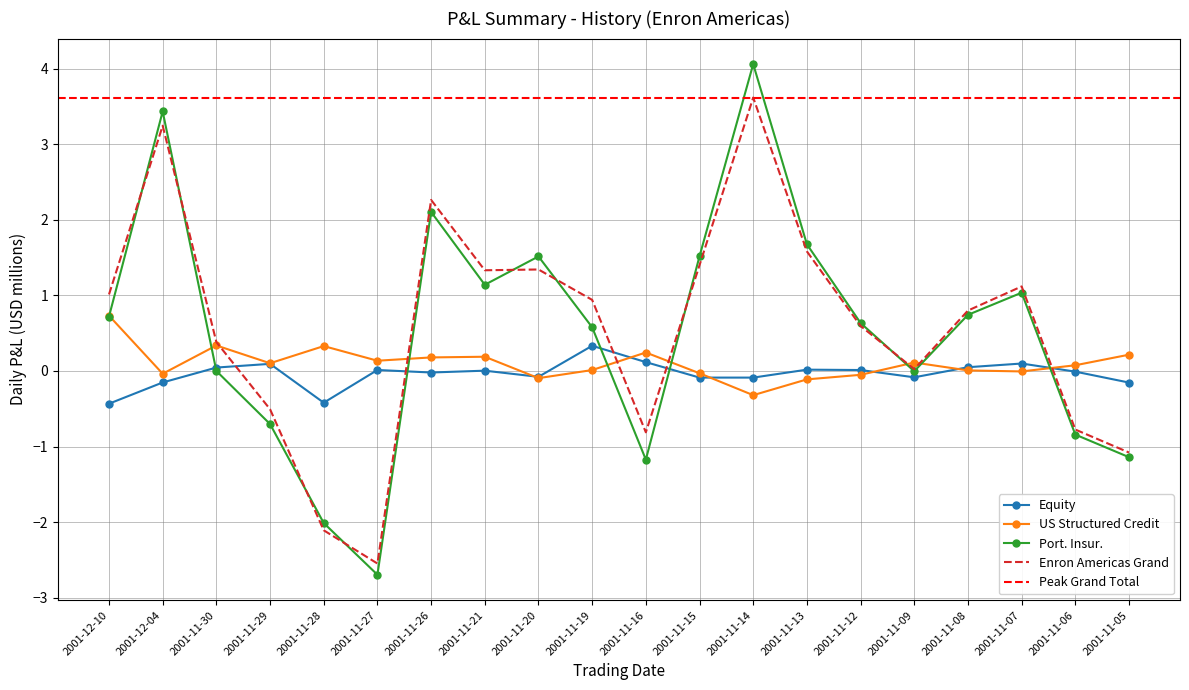

Where is US Structured Credit nearest to the value 0?

2001-11-07